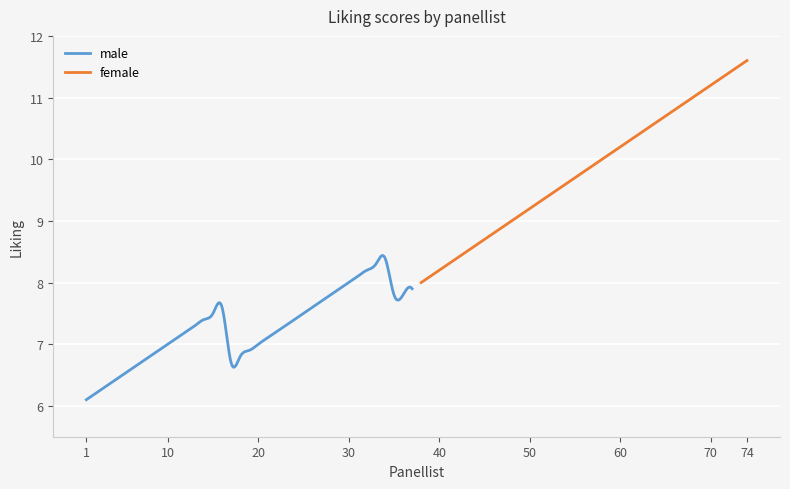

What value does the male series have at 0?

6.1